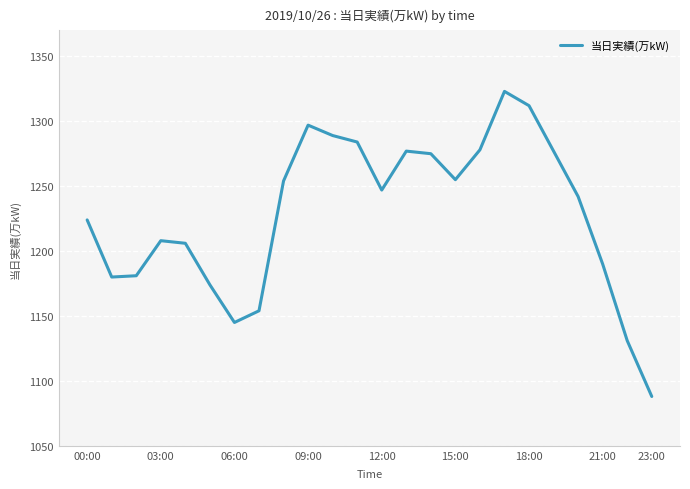

What is the minimum value shown in the chart?

1088